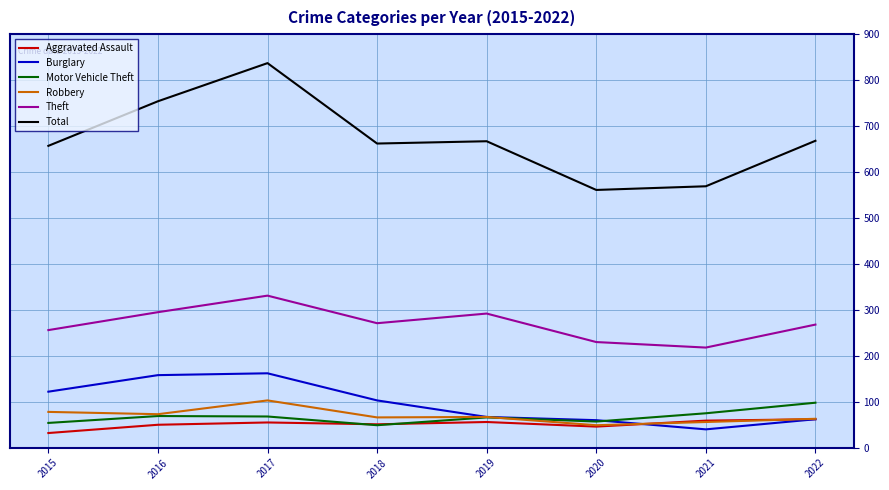

At which category does the chart reach its peak across all series?

2017